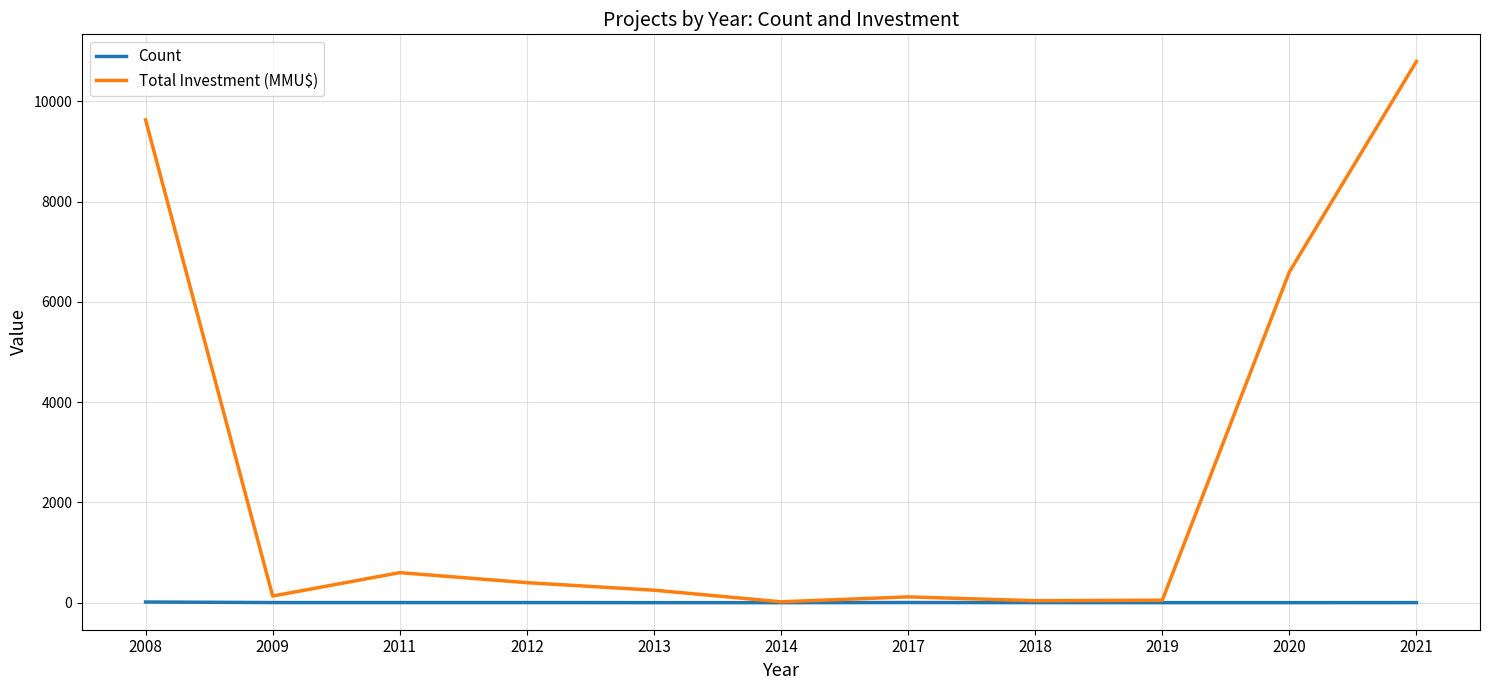

Rank the series by their maximum value, from highest to lowest.

Total Investment (MMU$), Count